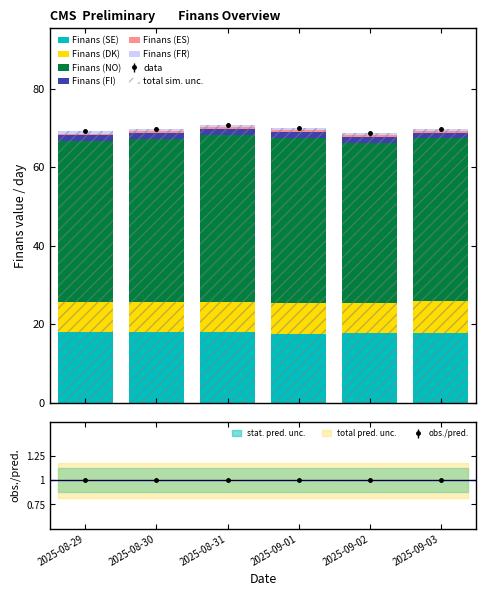

At how many categories does at least one series exceed 16?

6